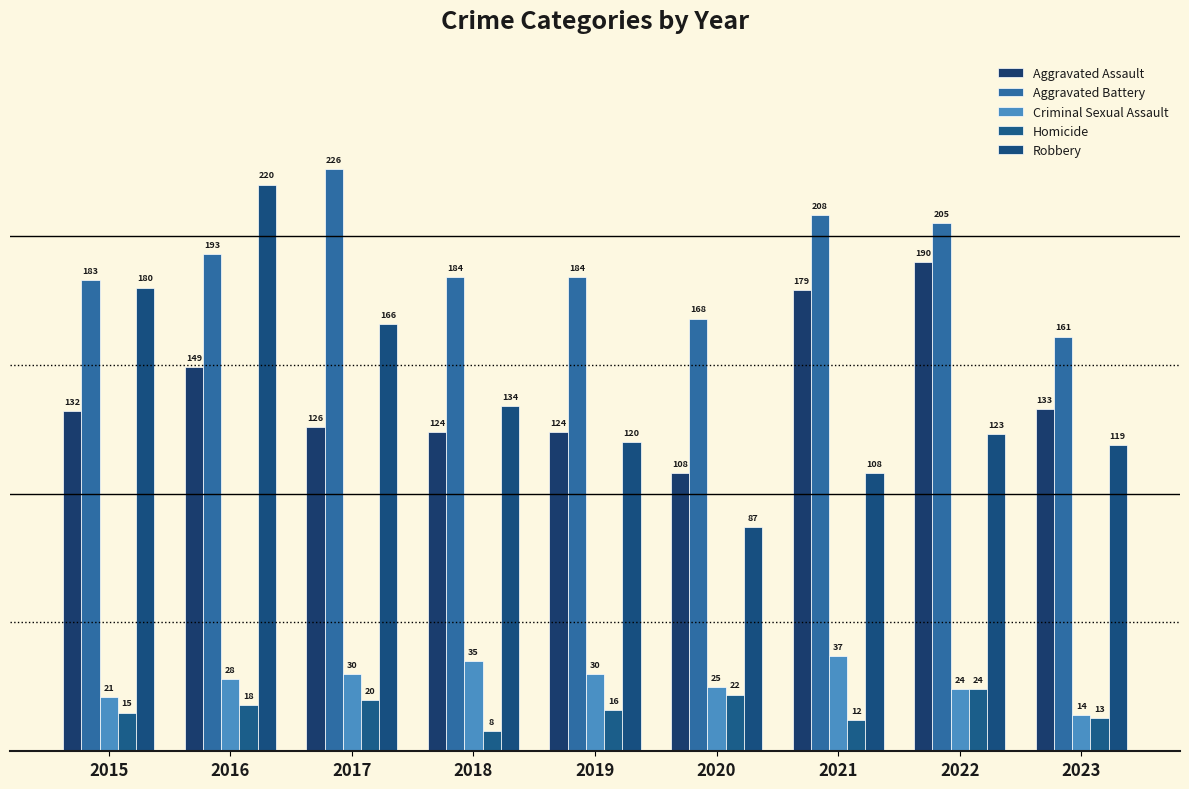

What is the difference between the second highest and minimum values in the Homicide series?

14